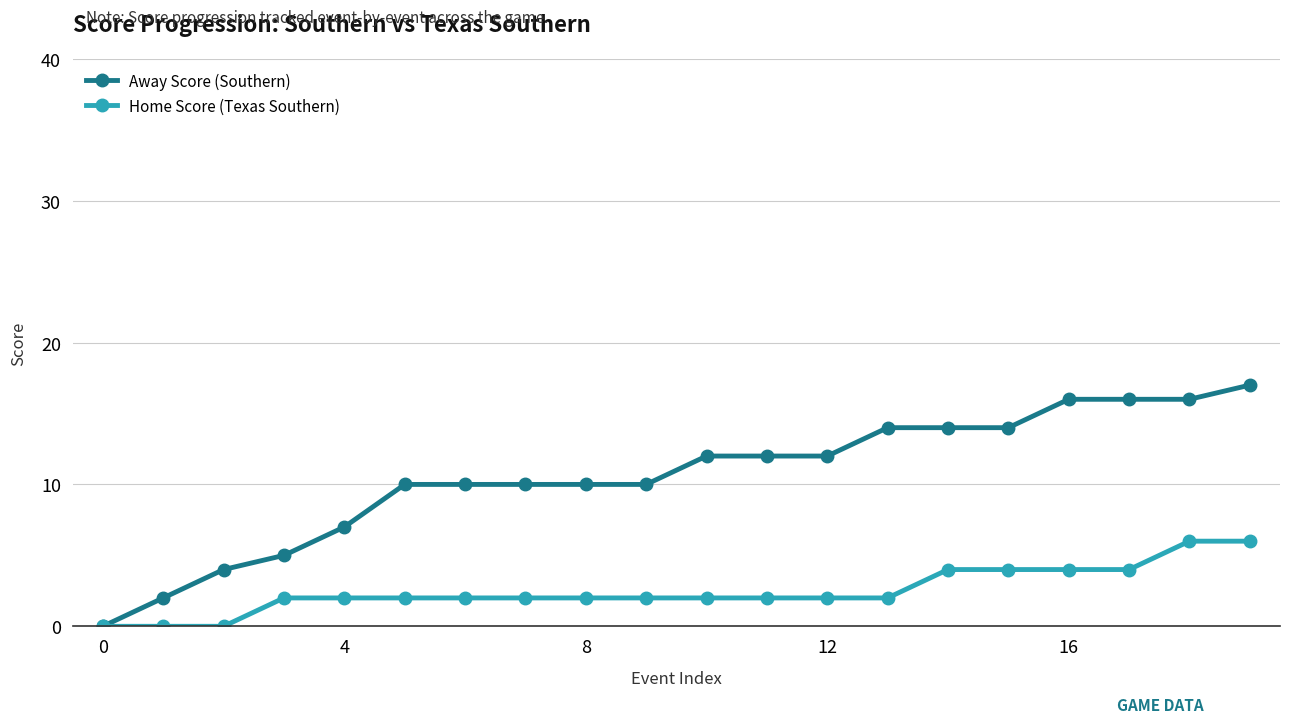

Rank the series by their maximum value, from lowest to highest.

Home Score (Texas Southern), Away Score (Southern)